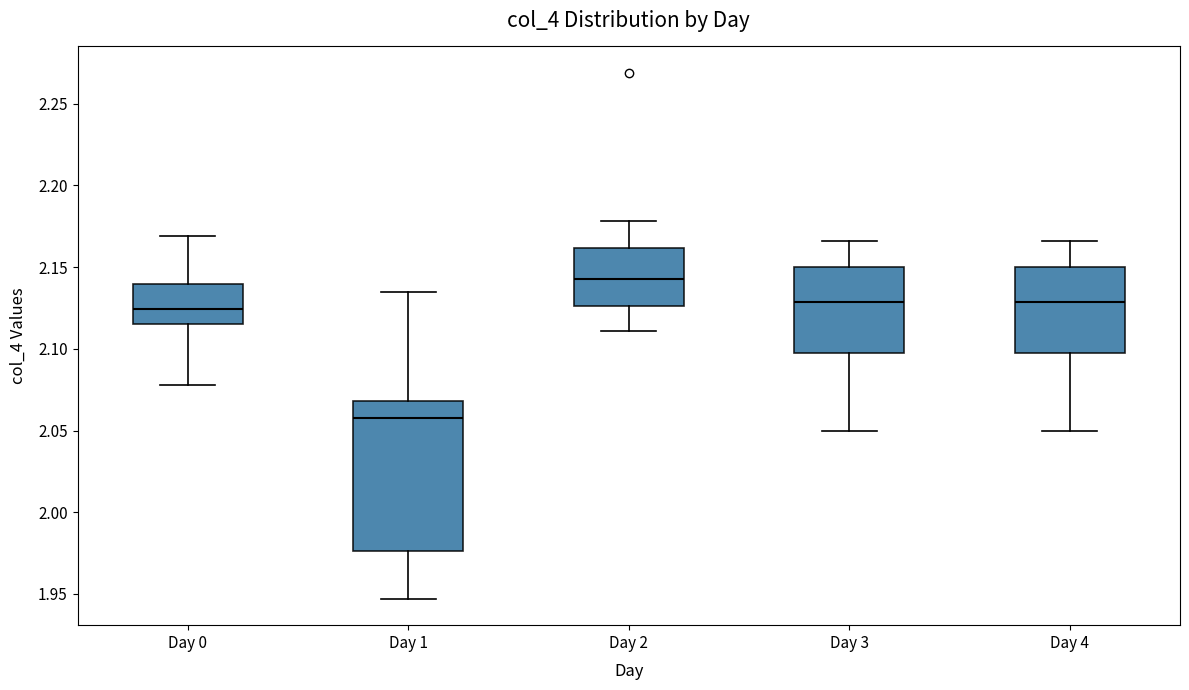

Comparing the boxes themselves (not the whiskers), which one is the tallest?

Day 1